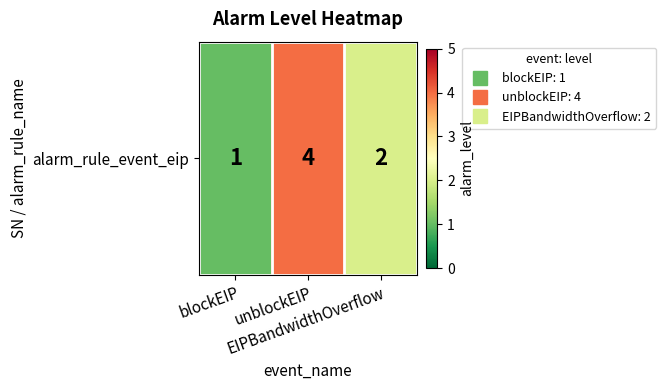

Which category has the lowest value across all series?

blockEIP